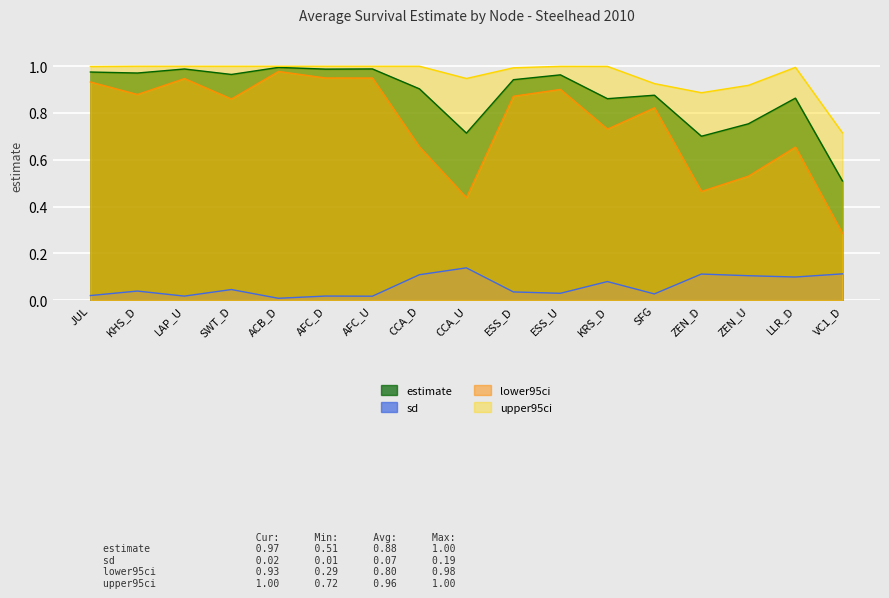

Reading left to right, transcribe all the data shown in this chart.

estimate: JUL=1.0	KHS_D=1.0	LAP_U=1.0	SWT_D=1.0	ACB_D=1.0	AFC_D=1.0	AFC_U=1.0	CCA_D=0.9	CCA_U=0.7	ESS_D=0.9	ESS_U=1.0	KRS_D=0.9	SFG=0.9	ZEN_D=0.7	ZEN_U=0.8	LLR_D=0.9	VC1_D=0.5
sd: JUL=0.0	KHS_D=0.0	LAP_U=0.0	SWT_D=0.0	ACB_D=0.0	AFC_D=0.0	AFC_U=0.0	CCA_D=0.1	CCA_U=0.1	ESS_D=0.0	ESS_U=0.0	KRS_D=0.1	SFG=0.0	ZEN_D=0.1	ZEN_U=0.1	LLR_D=0.1	VC1_D=0.1
lower95ci: JUL=0.9	KHS_D=0.9	LAP_U=0.9	SWT_D=0.9	ACB_D=1.0	AFC_D=0.9	AFC_U=0.9	CCA_D=0.7	CCA_U=0.4	ESS_D=0.9	ESS_U=0.9	KRS_D=0.7	SFG=0.8	ZEN_D=0.5	ZEN_U=0.5	LLR_D=0.7	VC1_D=0.3
upper95ci: JUL=1.0	KHS_D=1.0	LAP_U=1.0	SWT_D=1.0	ACB_D=1.0	AFC_D=1.0	AFC_U=1.0	CCA_D=1.0	CCA_U=0.9	ESS_D=1.0	ESS_U=1.0	KRS_D=1.0	SFG=0.9	ZEN_D=0.9	ZEN_U=0.9	LLR_D=1.0	VC1_D=0.7